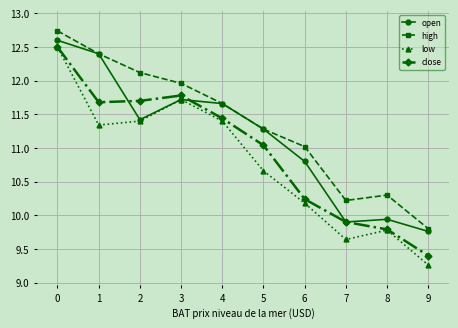

True or false: high and close cross at least once.

False